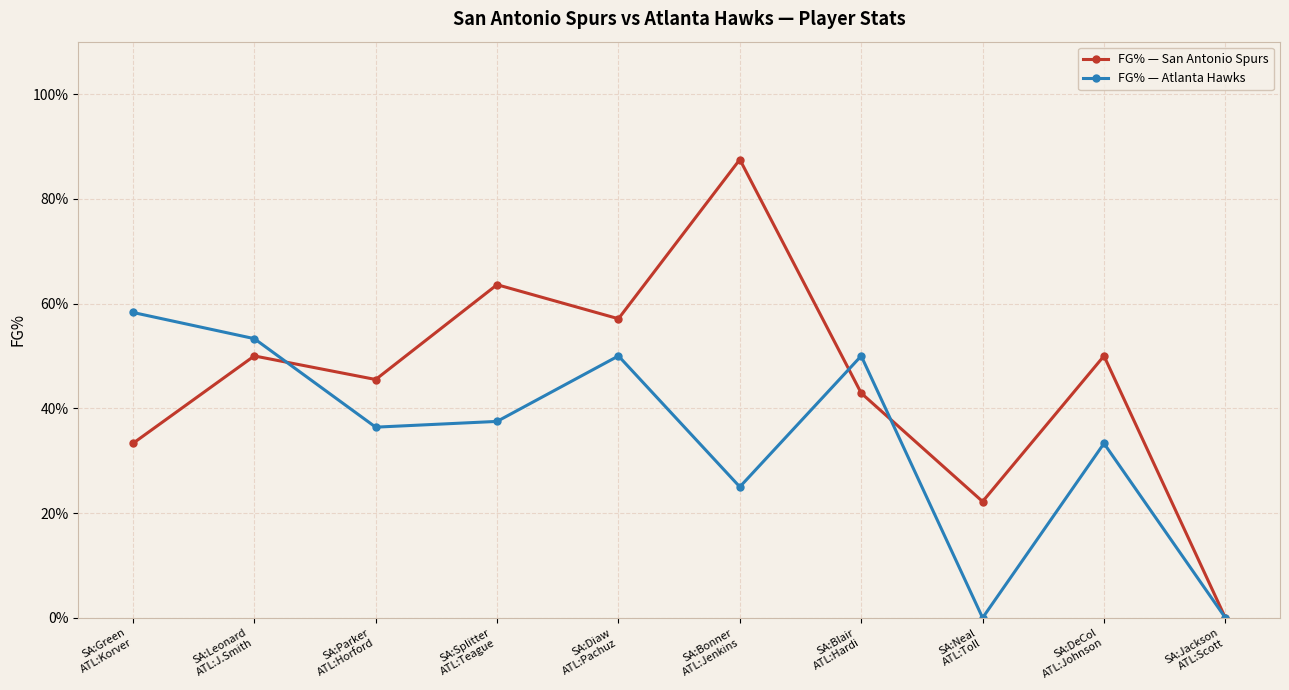

Reading left to right, transcribe all the data shown in this chart.

FG% — San Antonio Spurs: SA:Green
ATL:Korver=0.3	SA:Leonard
ATL:J.Smith=0.5	SA:Parker
ATL:Horford=0.5	SA:Splitter
ATL:Teague=0.6	SA:Diaw
ATL:Pachuz=0.6	SA:Bonner
ATL:Jenkins=0.9	SA:Blair
ATL:Hardi=0.4	SA:Neal
ATL:Toll=0.2	SA:DeCol
ATL:Johnson=0.5	SA:Jackson
ATL:Scott=0.0
FG% — Atlanta Hawks: SA:Green
ATL:Korver=0.6	SA:Leonard
ATL:J.Smith=0.5	SA:Parker
ATL:Horford=0.4	SA:Splitter
ATL:Teague=0.4	SA:Diaw
ATL:Pachuz=0.5	SA:Bonner
ATL:Jenkins=0.2	SA:Blair
ATL:Hardi=0.5	SA:Neal
ATL:Toll=0.0	SA:DeCol
ATL:Johnson=0.3	SA:Jackson
ATL:Scott=0.0